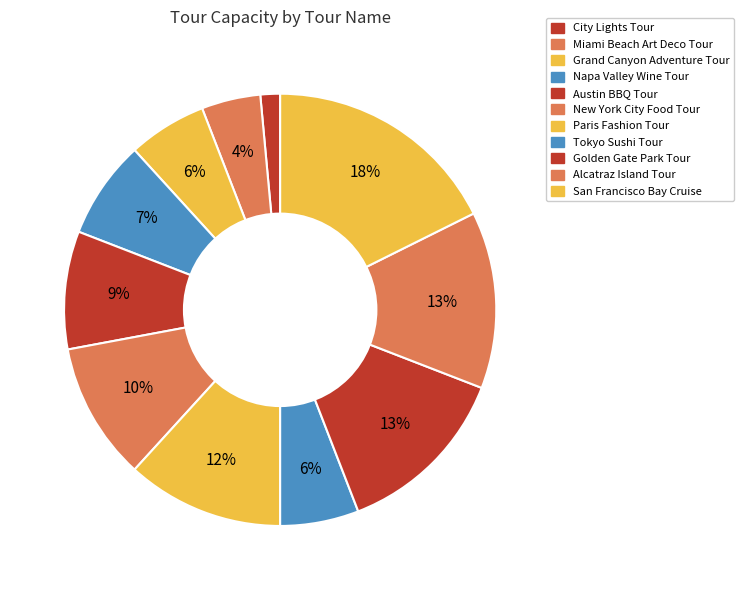

What portion of the pie excludes Paris Fashion Tour?

88.2%